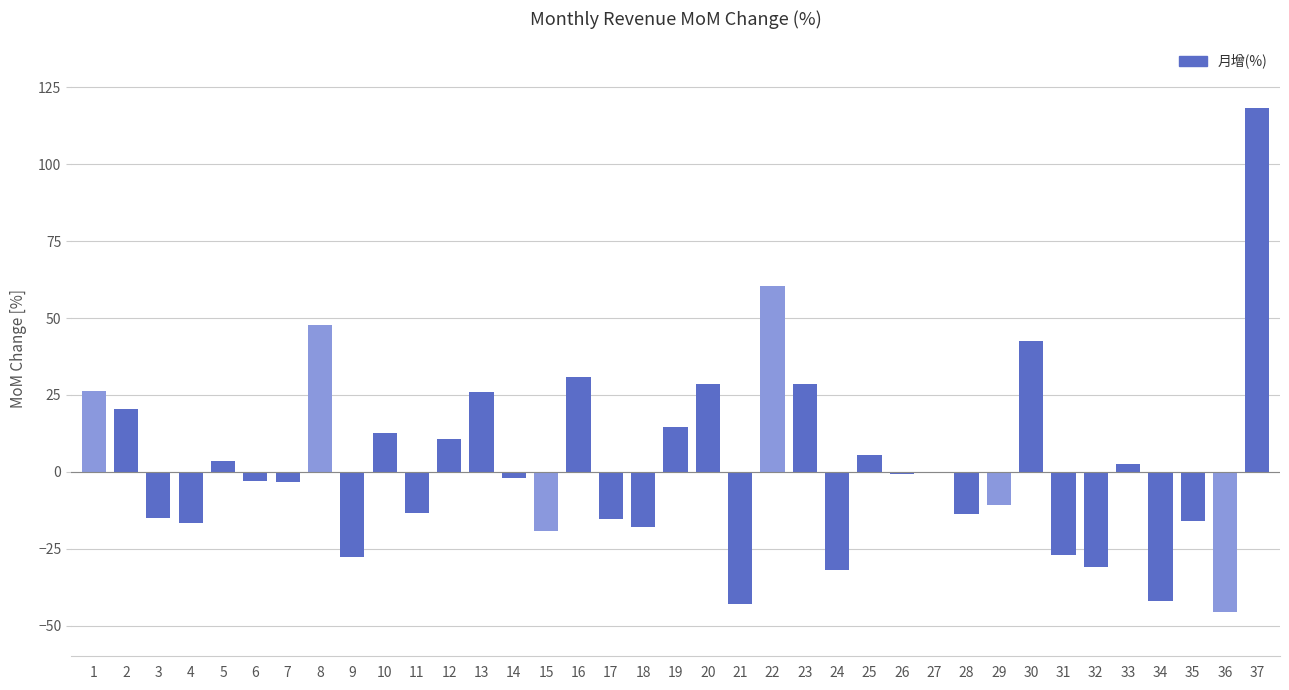

What is the ratio of the value at 13 to the value at 30?

0.6